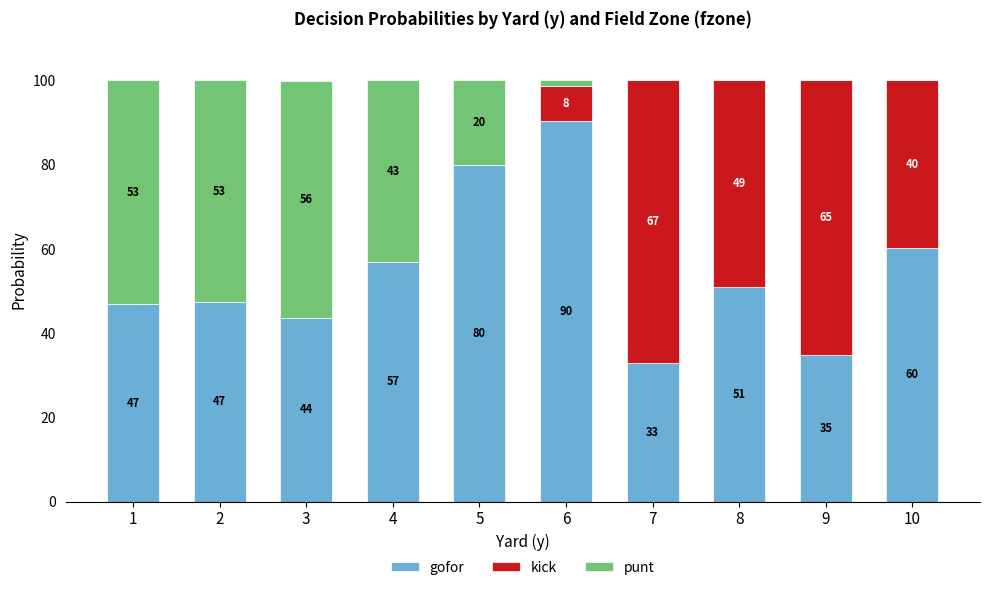

True or false: gofor has a value of 34.8 at 9.

True